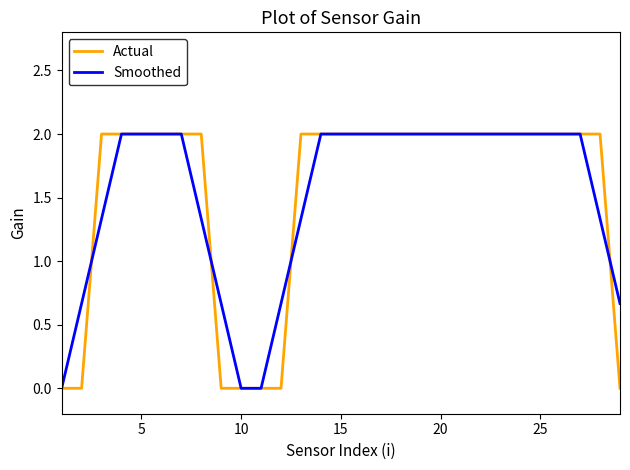

True or false: Actual and Smoothed cross at least once.

True